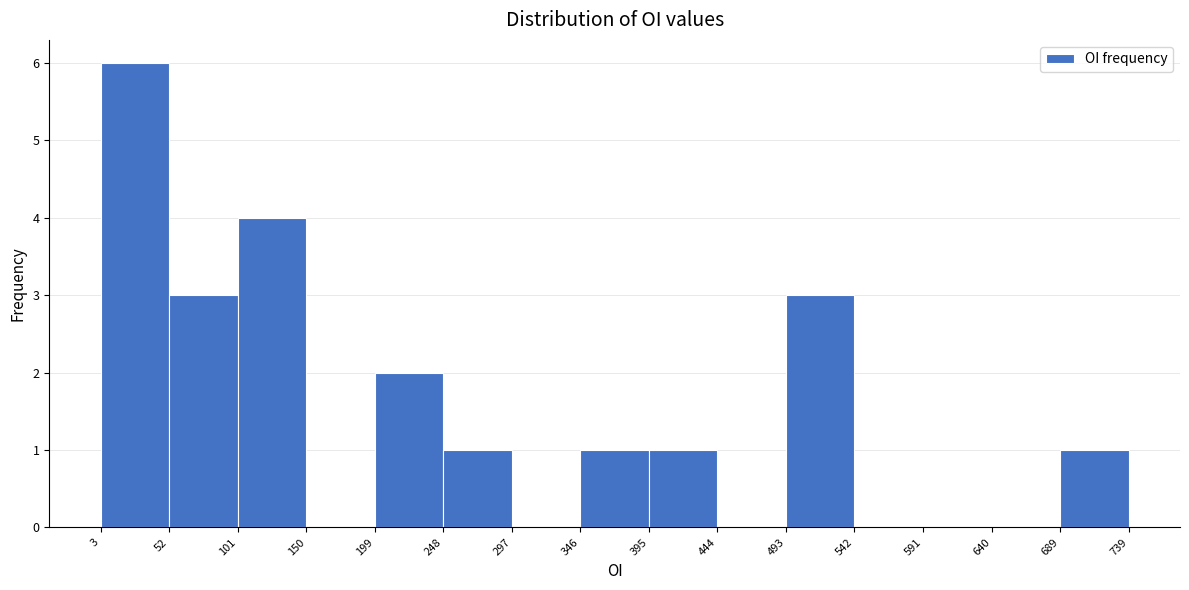

Over which range of the x-axis is the bar tallest?

3 to 52